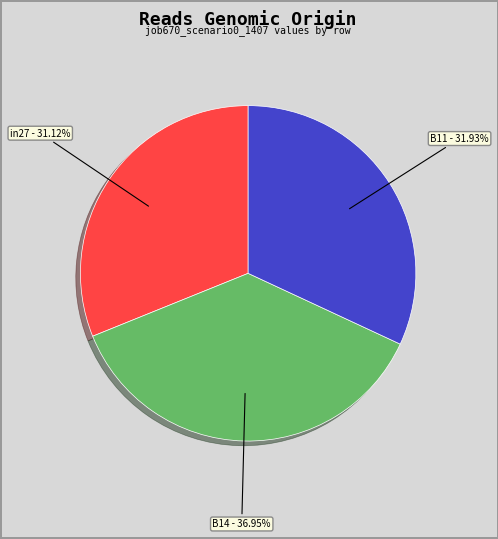

Is there a majority slice in this chart?

No